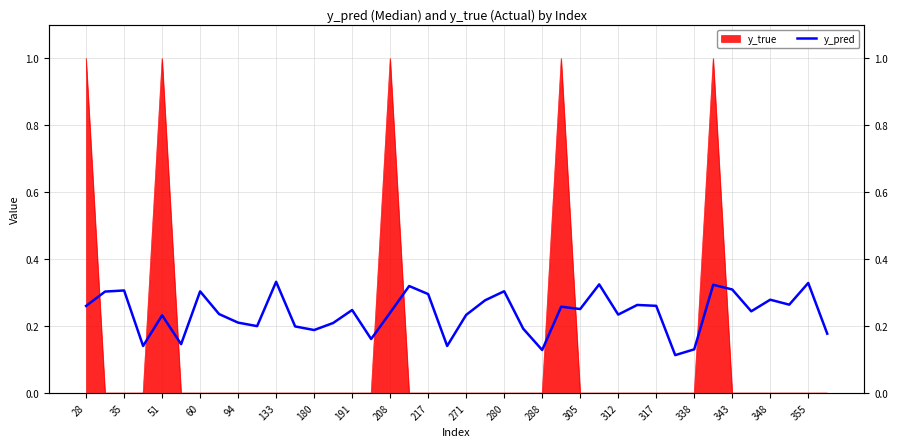

What is the label of the 17th point from the left?

208